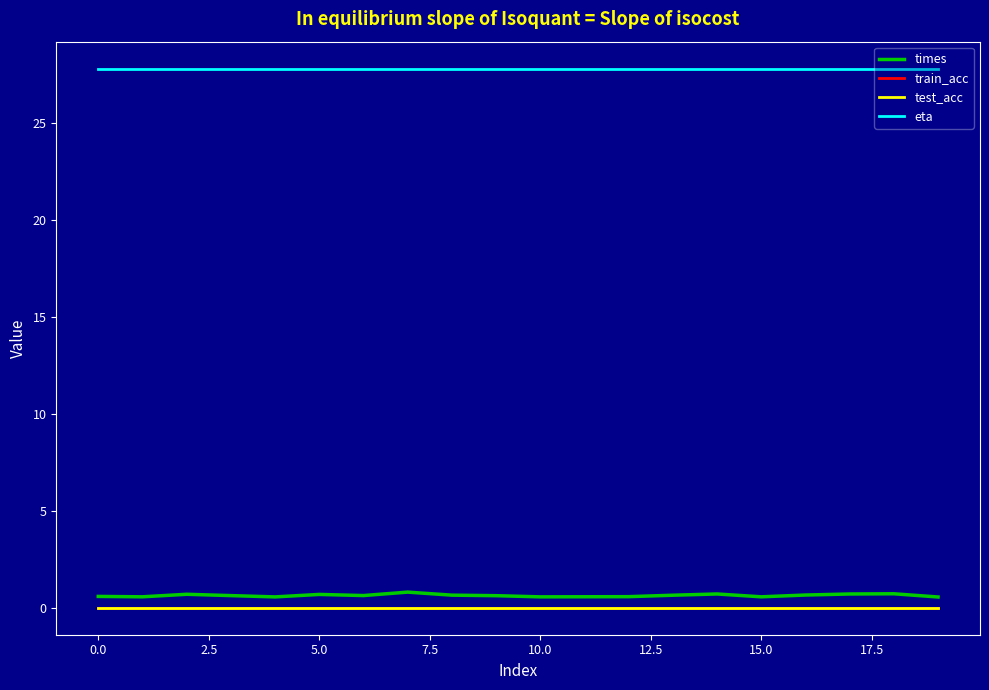

Does the chart have visible grid lines?

No